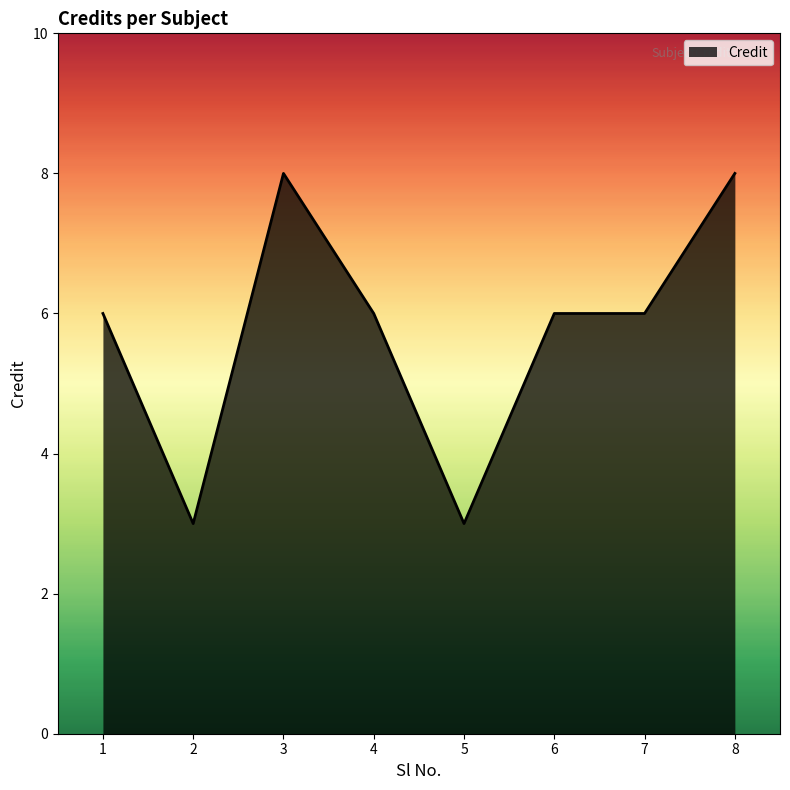

Where is the first local maximum?

3